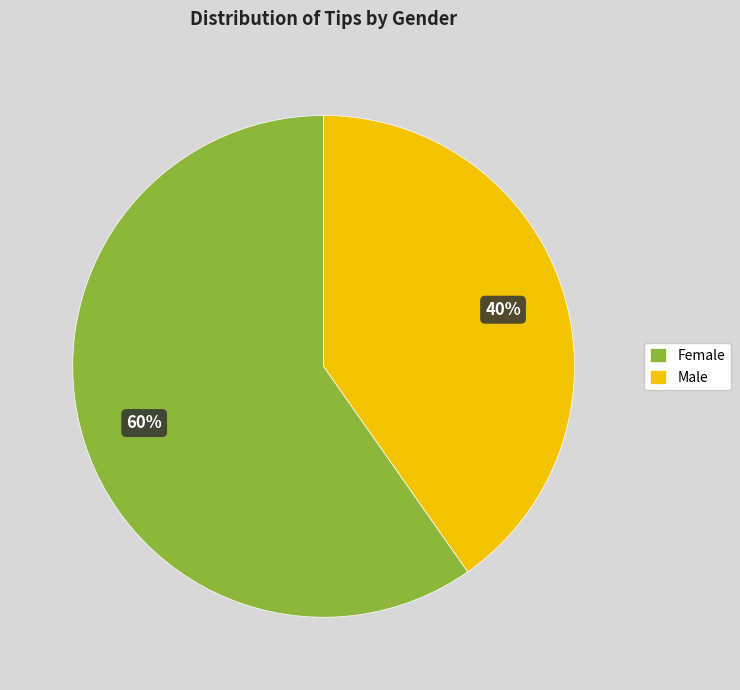

Which slice is the largest?

Female